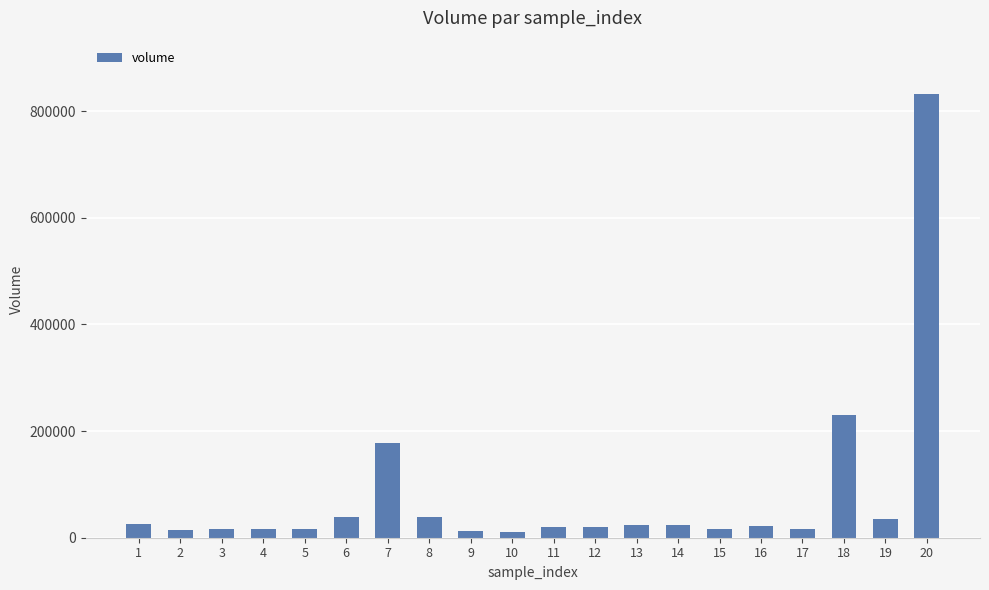

How many data points are above 22718?

10